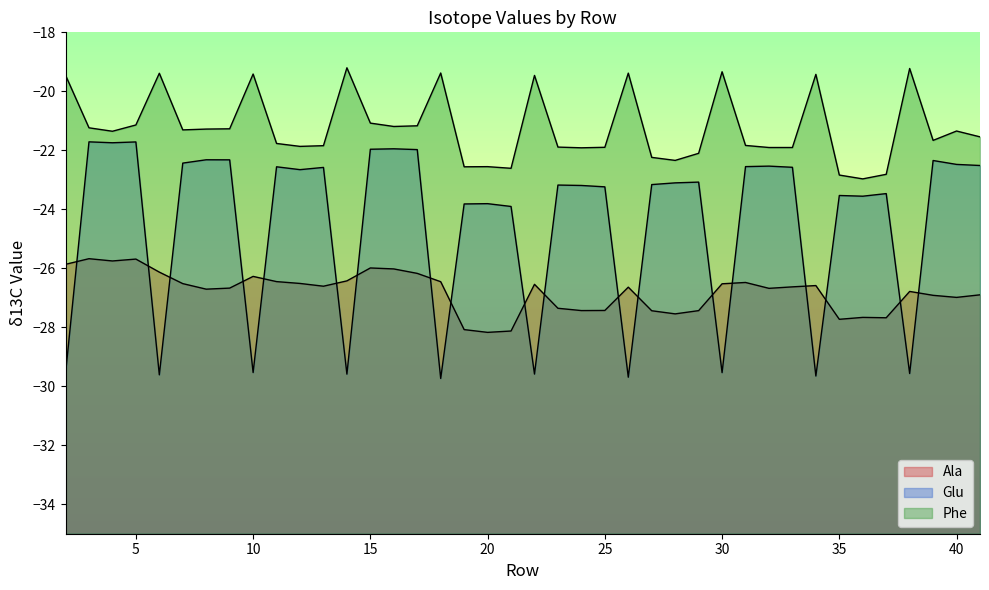

What is the spread (max minus min) of values at 25?

5.5